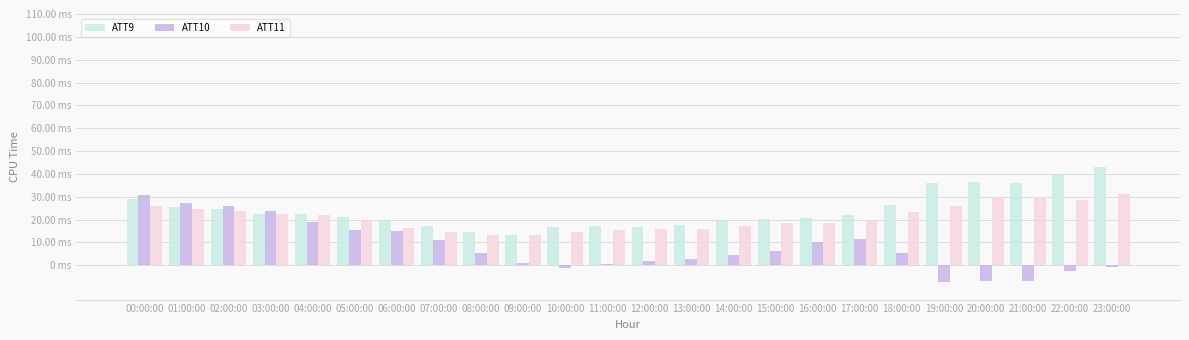

What are all the series names shown in the legend?

ATT9, ATT10, ATT11